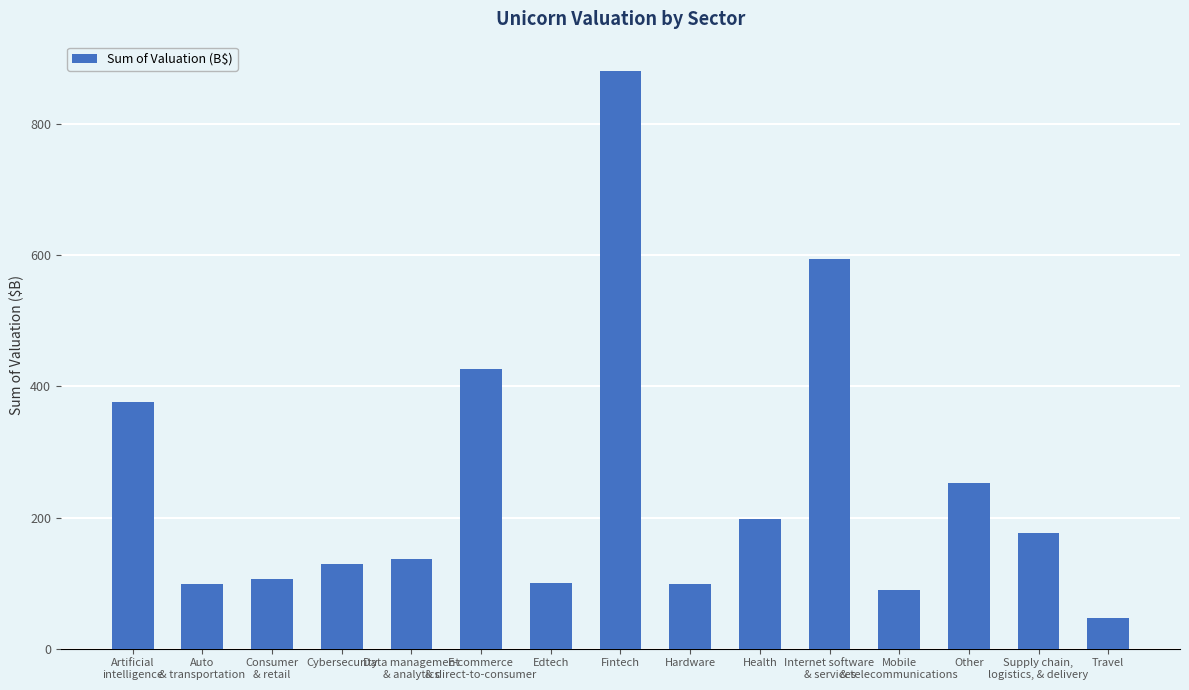

The value at Other is 383. True or false?

False